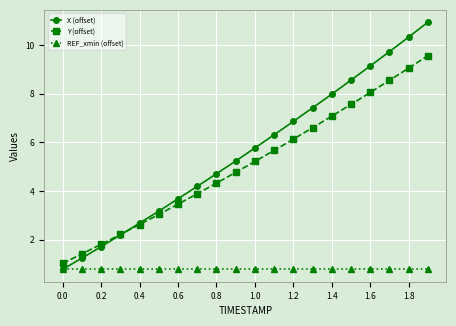

What is the maximum value shown in the chart?

10.9